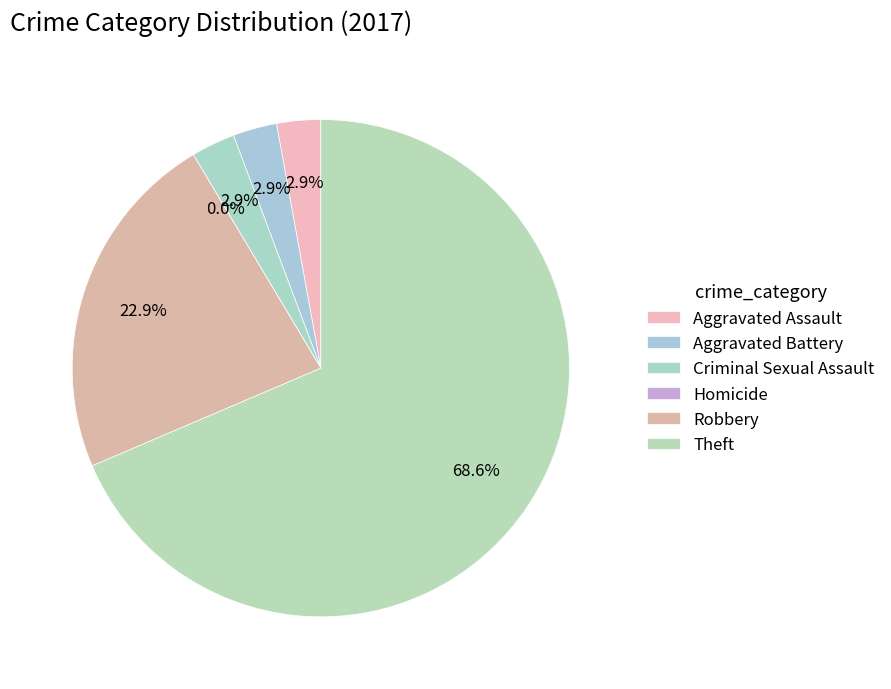

Is there a majority slice in this chart?

Yes